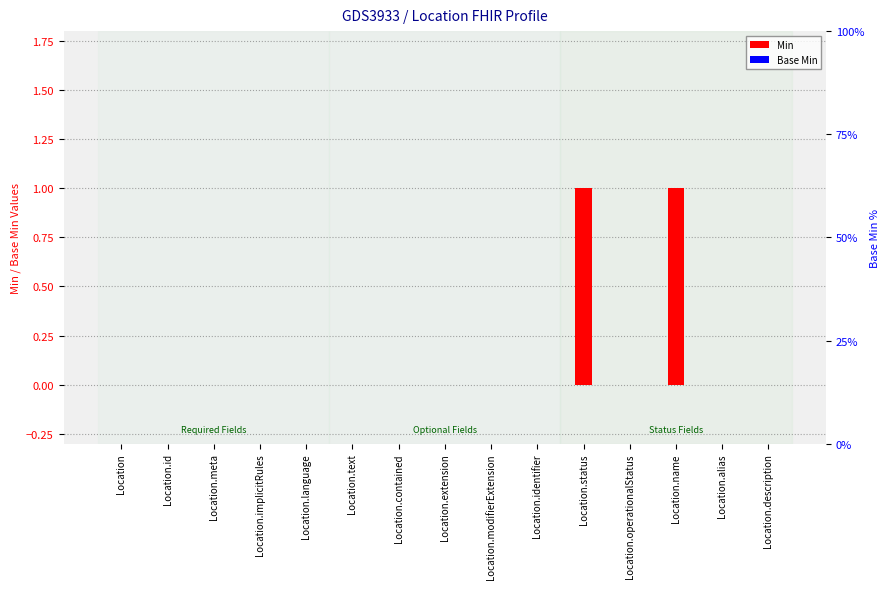

At which label does Min reach its peak?

Location.status